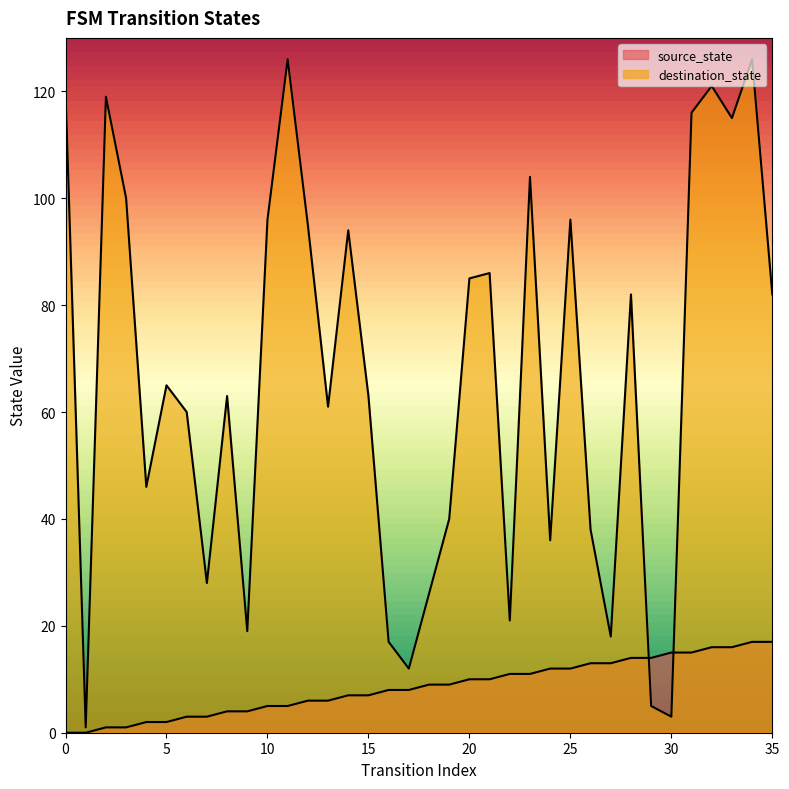

How many data points in destination_state are above 65?

17